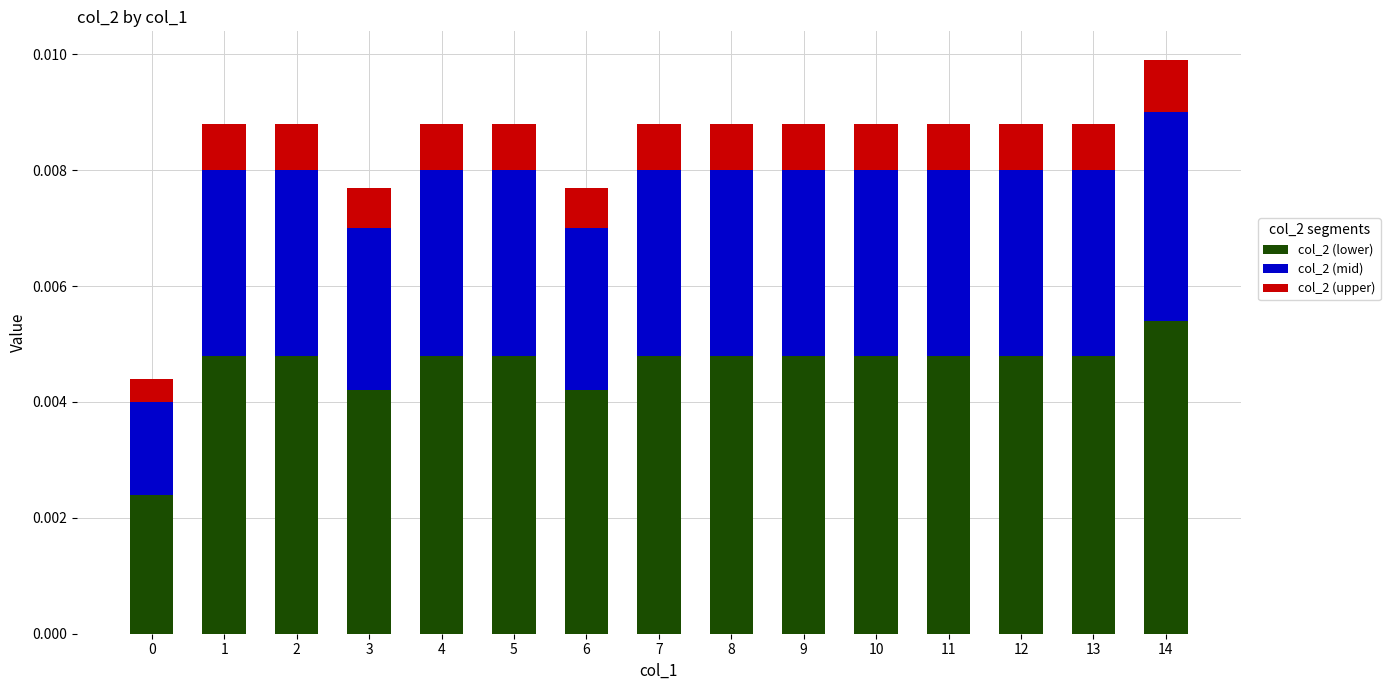

At which category is the sum across all series the highest?

14